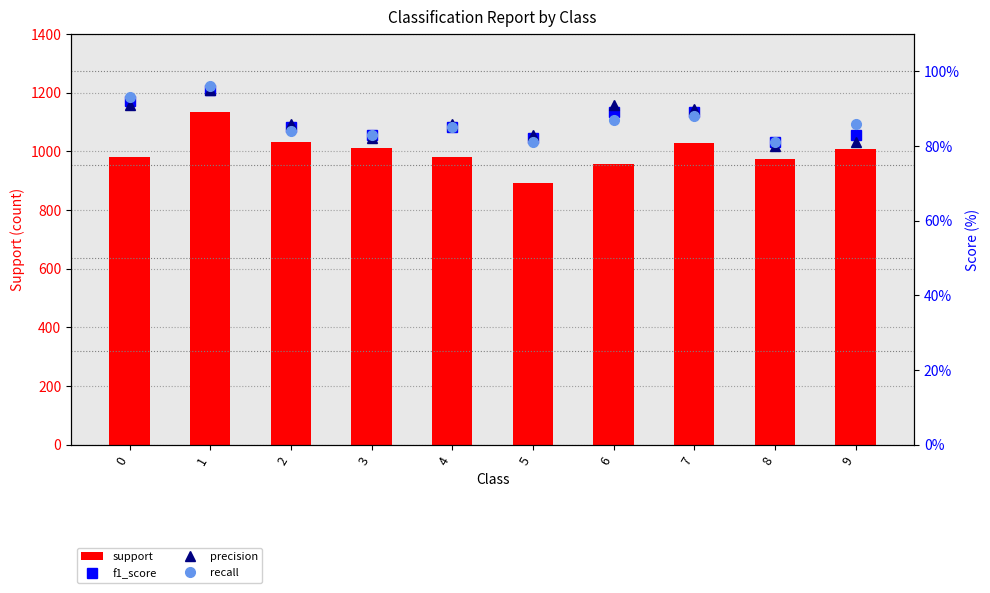

Reading left to right, extract all data points from this chart.

support: 980.0	1135.0	1032.0	1010.0	982.0	892.0	958.0	1028.0	974.0	1009.0
f1_score: 0.9	0.9	0.8	0.8	0.8	0.8	0.9	0.9	0.8	0.8
precision: 0.9	0.9	0.9	0.8	0.9	0.8	0.9	0.9	0.8	0.8
recall: 0.9	1.0	0.8	0.8	0.8	0.8	0.9	0.9	0.8	0.9